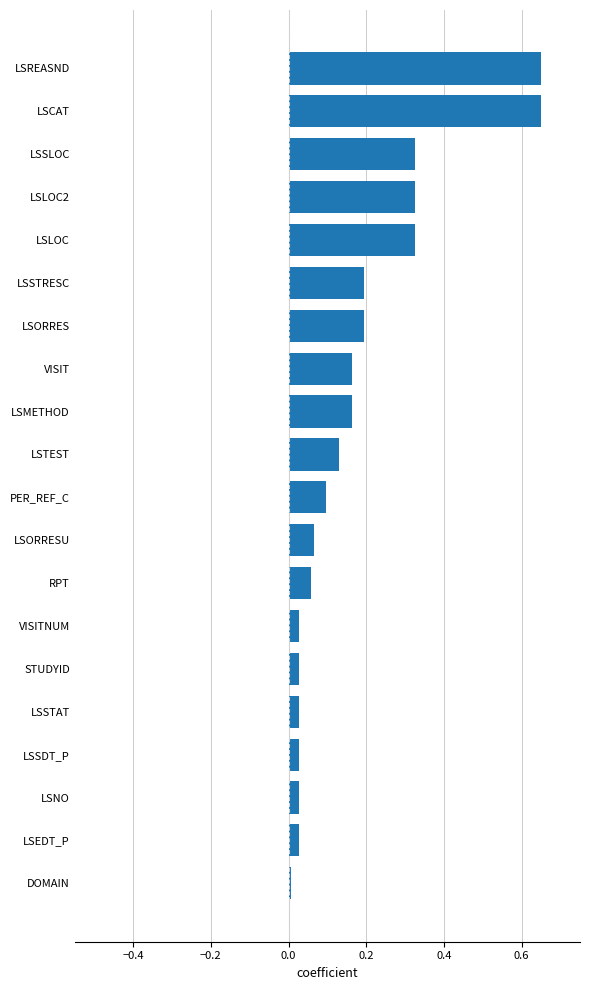

The value at STUDYID is 0.0. True or false?

True